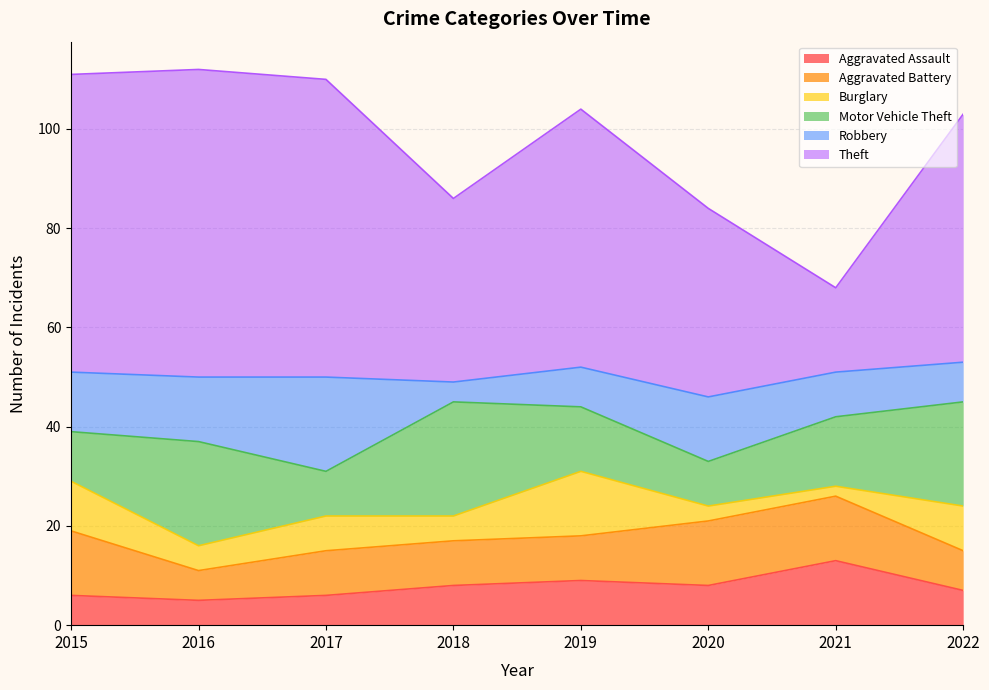

Is the value of Theft at 2017 greater than the value of Robbery at 2021?

Yes